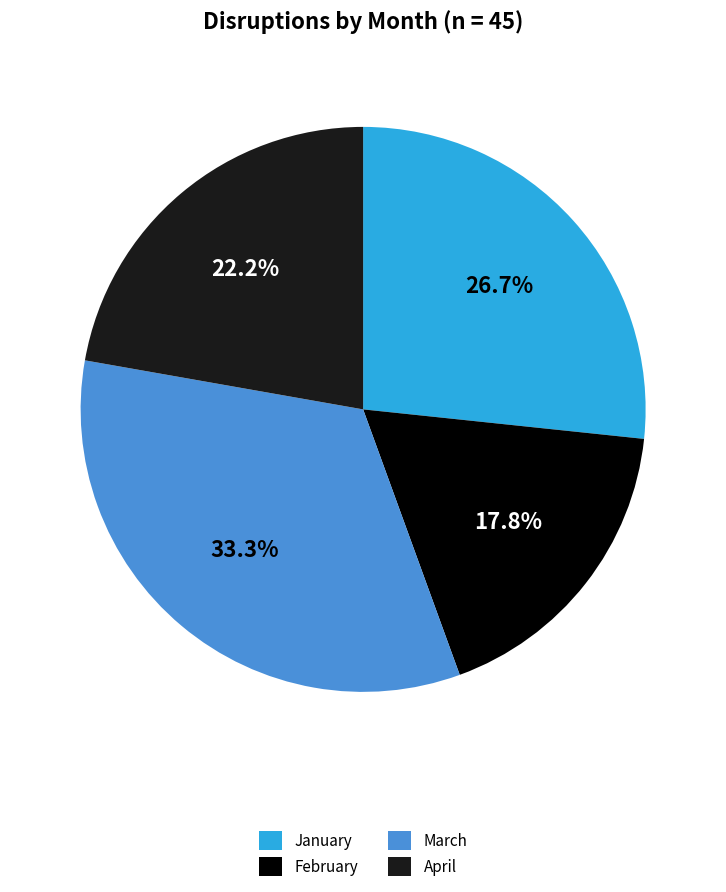

Combined, do April and March account for over 50%?

Yes